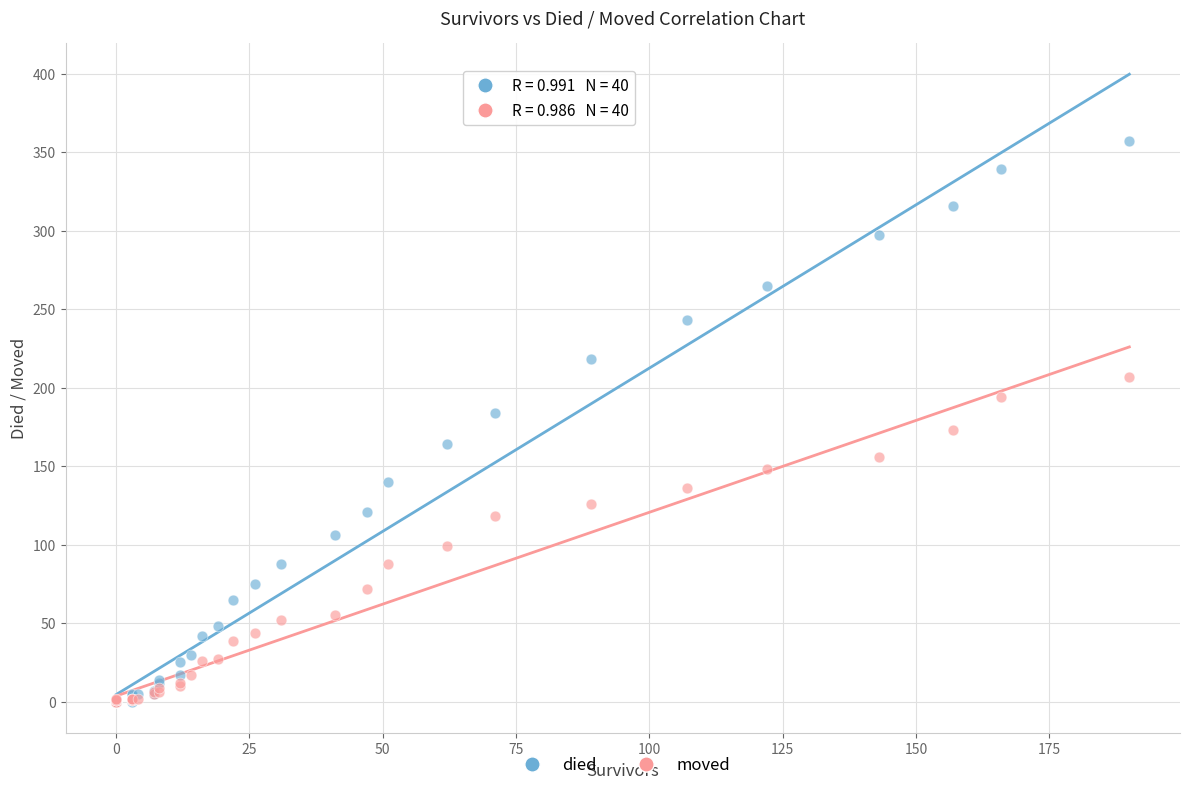

Which series has the largest Y range (max minus min)?

died